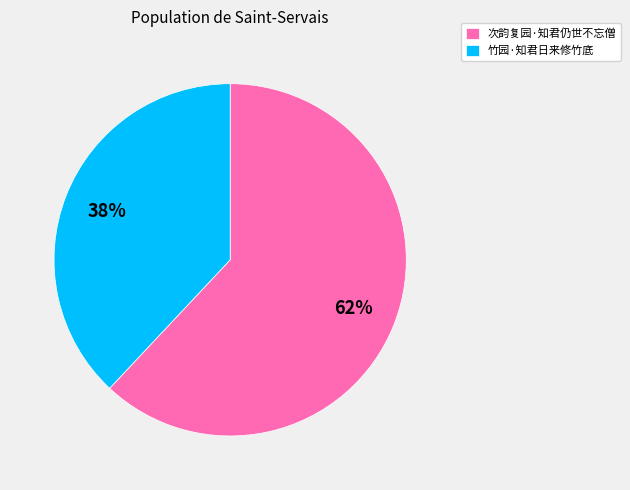

Rank the categories by value from highest to lowest.

次韵复园·知君仍世不忘僧, 竹园·知君日来修竹底